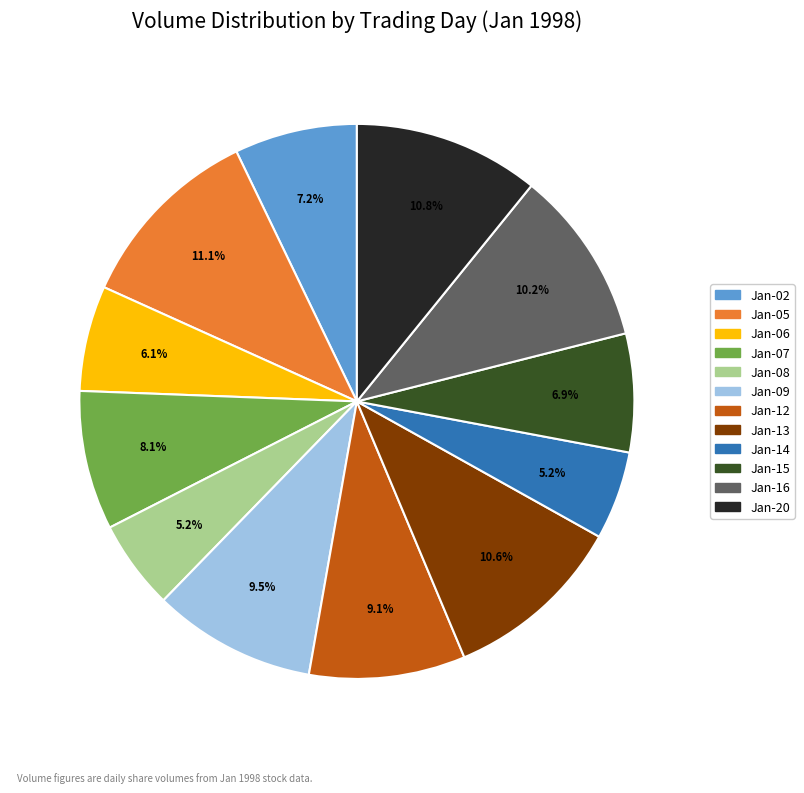

How many slices are in this pie chart?

12